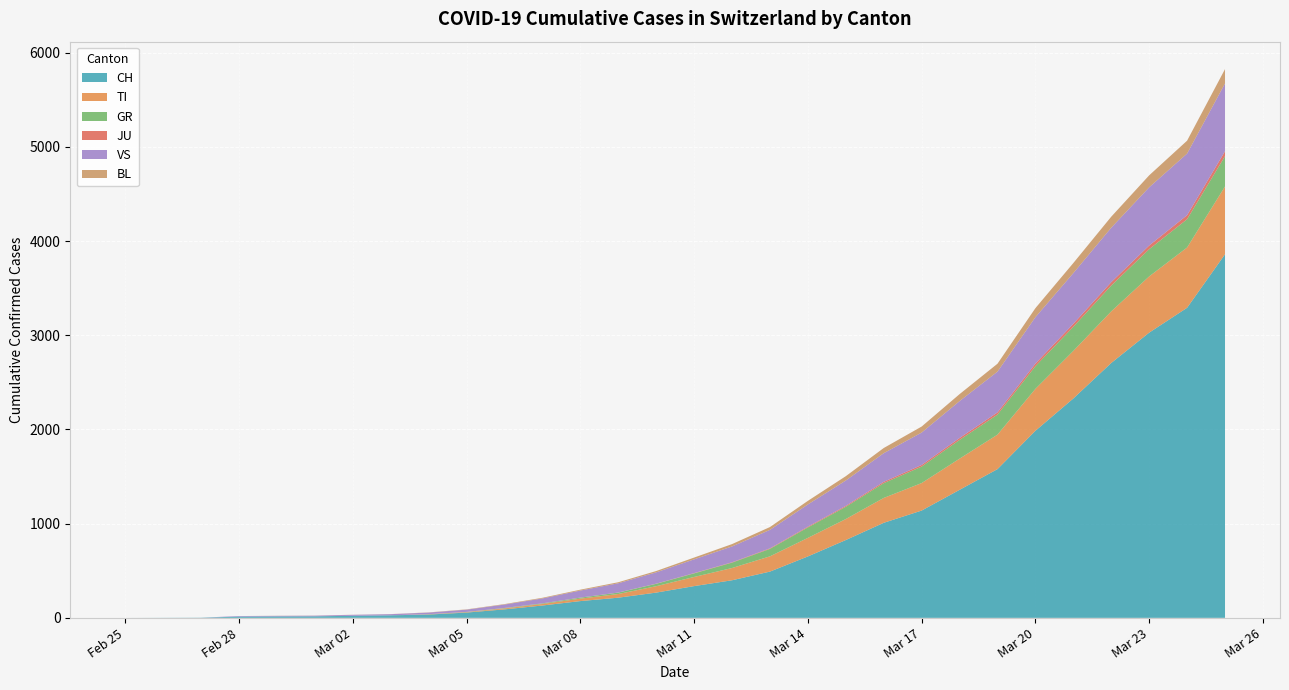

Reading left to right, list all the values displayed in this chart.

CH: 2020-02-25=0	2020-02-26=1	2020-02-27=2	2020-02-28=13	2020-02-29=15	2020-03-01=16	2020-03-02=22	2020-03-03=27	2020-03-04=35	2020-03-05=56	2020-03-06=90	2020-03-07=131	2020-03-08=178	2020-03-09=214	2020-03-10=268	2020-03-11=337	2020-03-12=399	2020-03-13=491	2020-03-14=652	2020-03-15=826	2020-03-16=1009	2020-03-17=1139	2020-03-18=1359	2020-03-19=1579	2020-03-20=1986	2020-03-21=2329	2020-03-22=2706	2020-03-23=3028	2020-03-24=3292	2020-03-25=3860
TI: 2020-02-25=0	2020-02-26=0	2020-02-27=0	2020-02-28=0	2020-02-29=0	2020-03-01=0	2020-03-02=0	2020-03-03=0	2020-03-04=3	2020-03-05=5	2020-03-06=10	2020-03-07=16	2020-03-08=26	2020-03-09=39	2020-03-10=68	2020-03-11=97	2020-03-12=130	2020-03-13=162	2020-03-14=197	2020-03-15=223	2020-03-16=264	2020-03-17=292	2020-03-18=331	2020-03-19=366	2020-03-20=445	2020-03-21=505	2020-03-22=548	2020-03-23=597	2020-03-24=640	2020-03-25=720
GR: 2020-02-25=0	2020-02-26=0	2020-02-27=0	2020-02-28=0	2020-02-29=0	2020-03-01=0	2020-03-02=0	2020-03-03=0	2020-03-04=1	2020-03-05=2	2020-03-06=4	2020-03-07=6	2020-03-08=10	2020-03-09=15	2020-03-10=25	2020-03-11=38	2020-03-12=57	2020-03-13=79	2020-03-14=111	2020-03-15=130	2020-03-16=157	2020-03-17=175	2020-03-18=199	2020-03-19=213	2020-03-20=241	2020-03-21=256	2020-03-22=274	2020-03-23=289	2020-03-24=300	2020-03-25=322
JU: 2020-02-25=0	2020-02-26=0	2020-02-27=0	2020-02-28=0	2020-02-29=0	2020-03-01=0	2020-03-02=0	2020-03-03=0	2020-03-04=0	2020-03-05=0	2020-03-06=1	2020-03-07=1	2020-03-08=1	2020-03-09=1	2020-03-10=2	2020-03-11=3	2020-03-12=4	2020-03-13=6	2020-03-14=8	2020-03-15=10	2020-03-16=14	2020-03-17=17	2020-03-18=20	2020-03-19=23	2020-03-20=27	2020-03-21=32	2020-03-22=36	2020-03-23=39	2020-03-24=43	2020-03-25=52
VS: 2020-02-25=0	2020-02-26=0	2020-02-27=0	2020-02-28=6	2020-02-29=6	2020-03-01=7	2020-03-02=10	2020-03-03=12	2020-03-04=17	2020-03-05=24	2020-03-06=36	2020-03-07=52	2020-03-08=75	2020-03-09=98	2020-03-10=120	2020-03-11=146	2020-03-12=168	2020-03-13=196	2020-03-14=236	2020-03-15=269	2020-03-16=304	2020-03-17=344	2020-03-18=392	2020-03-19=433	2020-03-20=493	2020-03-21=538	2020-03-22=578	2020-03-23=618	2020-03-24=654	2020-03-25=720
BL: 2020-02-25=0	2020-02-26=0	2020-02-27=0	2020-02-28=0	2020-02-29=1	2020-03-01=1	2020-03-02=1	2020-03-03=1	2020-03-04=2	2020-03-05=3	2020-03-06=5	2020-03-07=7	2020-03-08=9	2020-03-09=11	2020-03-10=14	2020-03-11=19	2020-03-12=25	2020-03-13=30	2020-03-14=38	2020-03-15=46	2020-03-16=55	2020-03-17=64	2020-03-18=74	2020-03-19=84	2020-03-20=96	2020-03-21=107	2020-03-22=117	2020-03-23=127	2020-03-24=137	2020-03-25=152